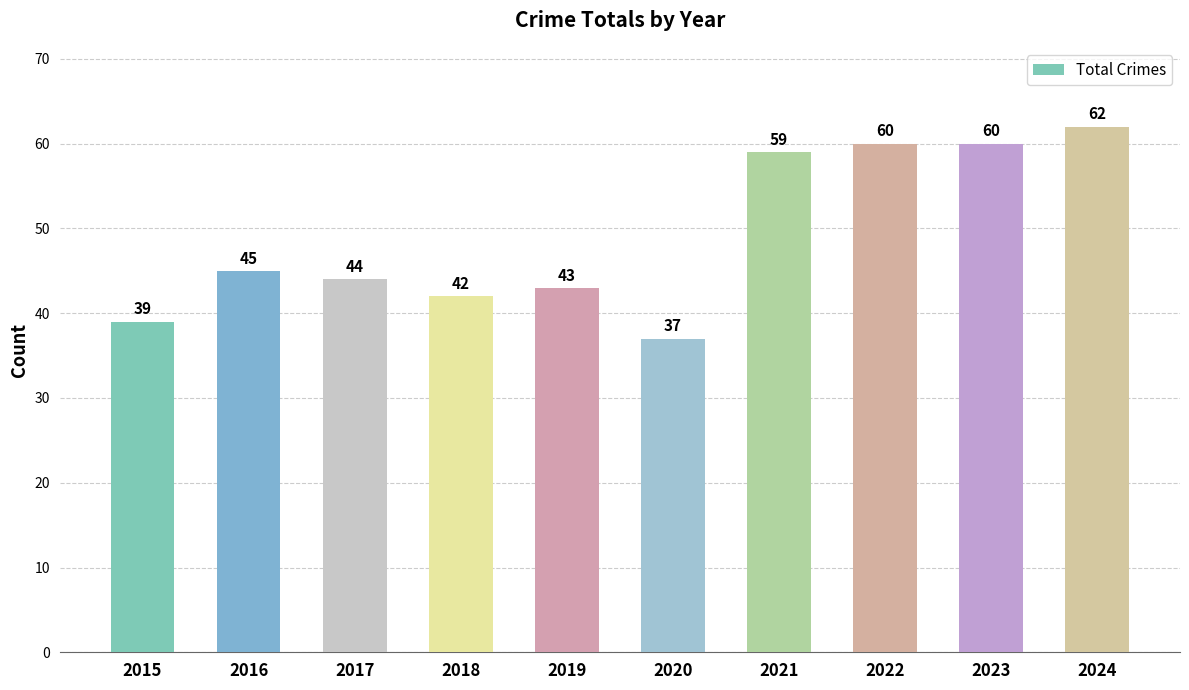

How many categories are shown in the chart?

10